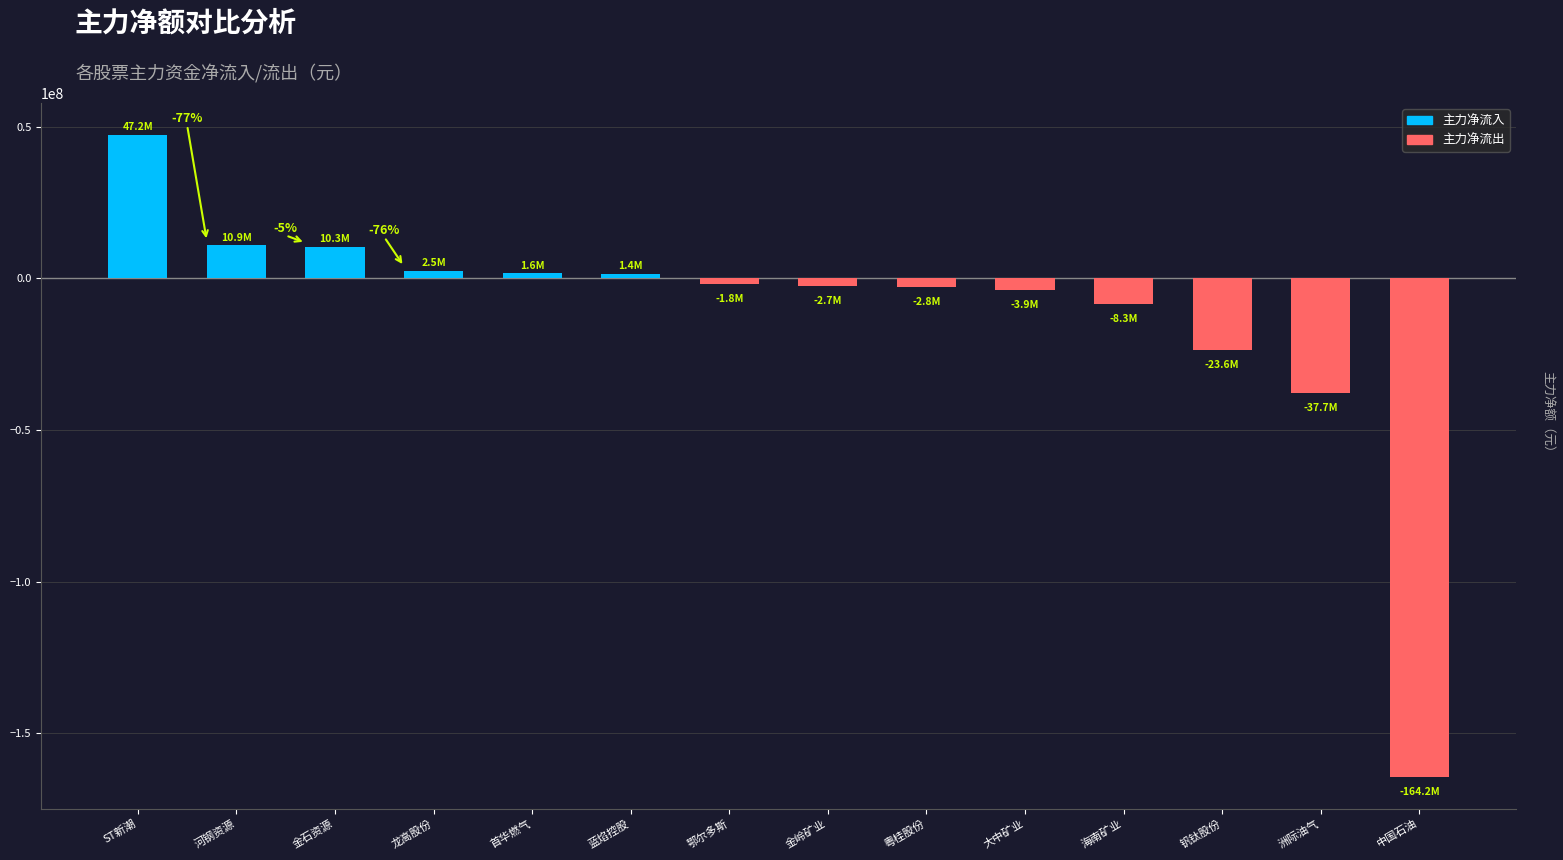

Which has a higher value, 粤桂股份 or 金石资源?

金石资源